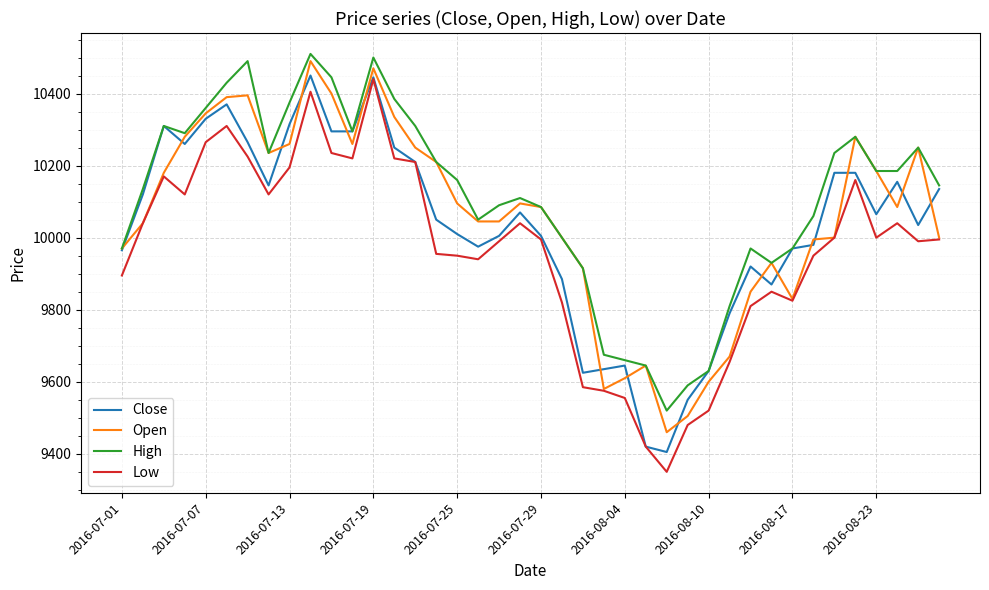

Which series has the largest total across all categories?

High